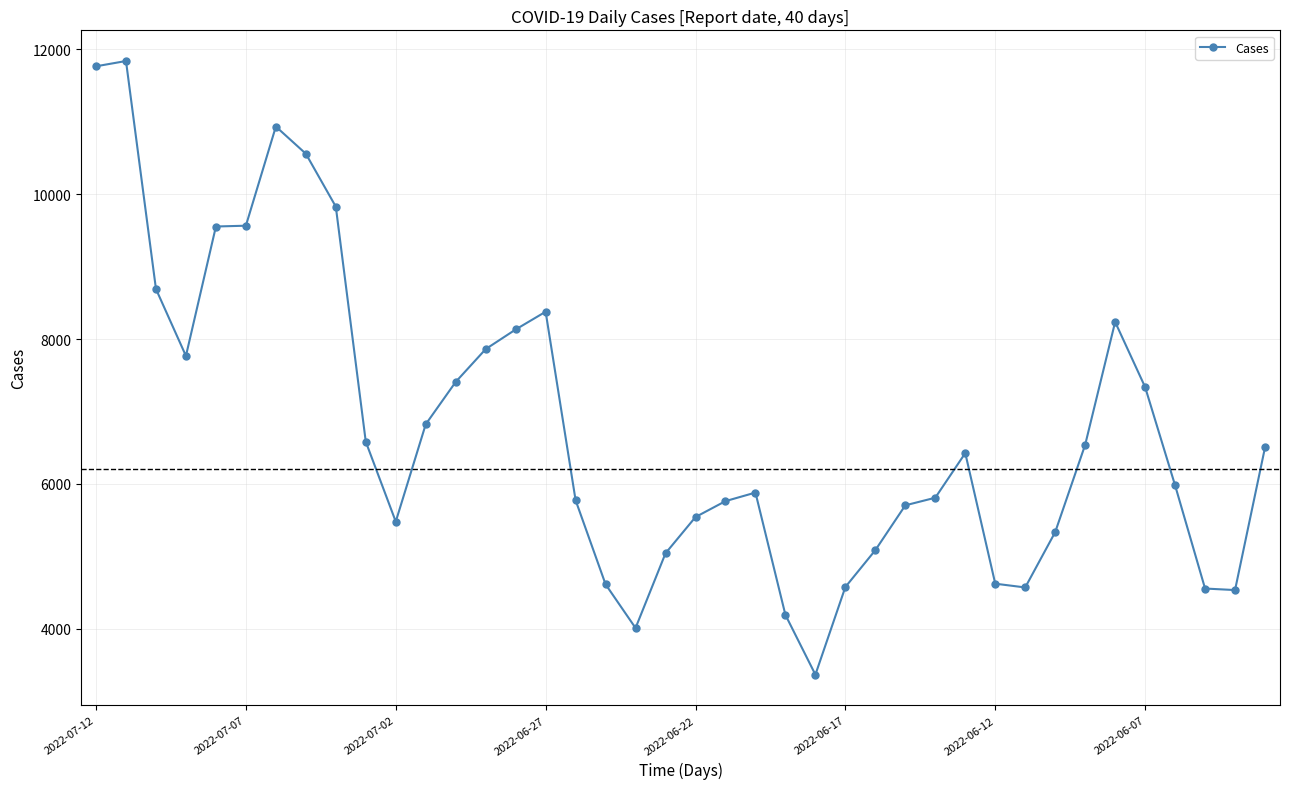

What is the average value?

6780